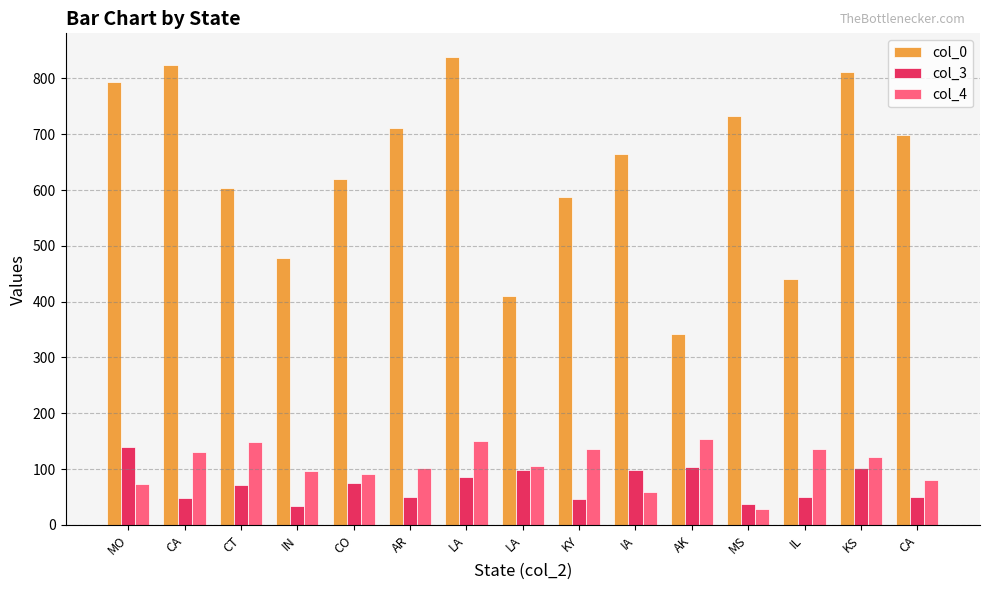

At which label is col_3 closest to 86?

LA